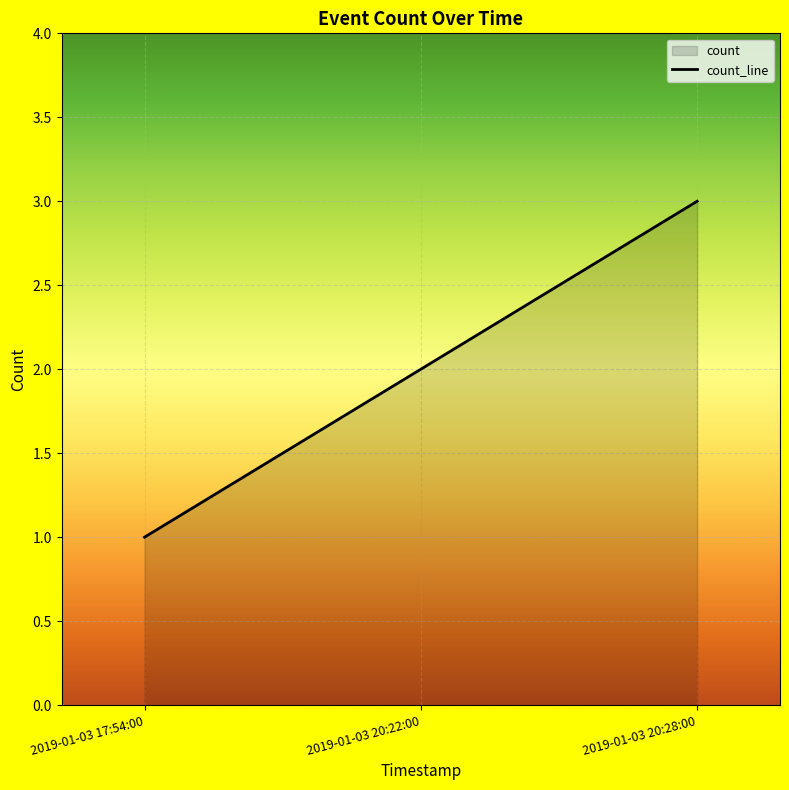

True or false: the data shows 2 at 2019-01-03 20:28:00.

False